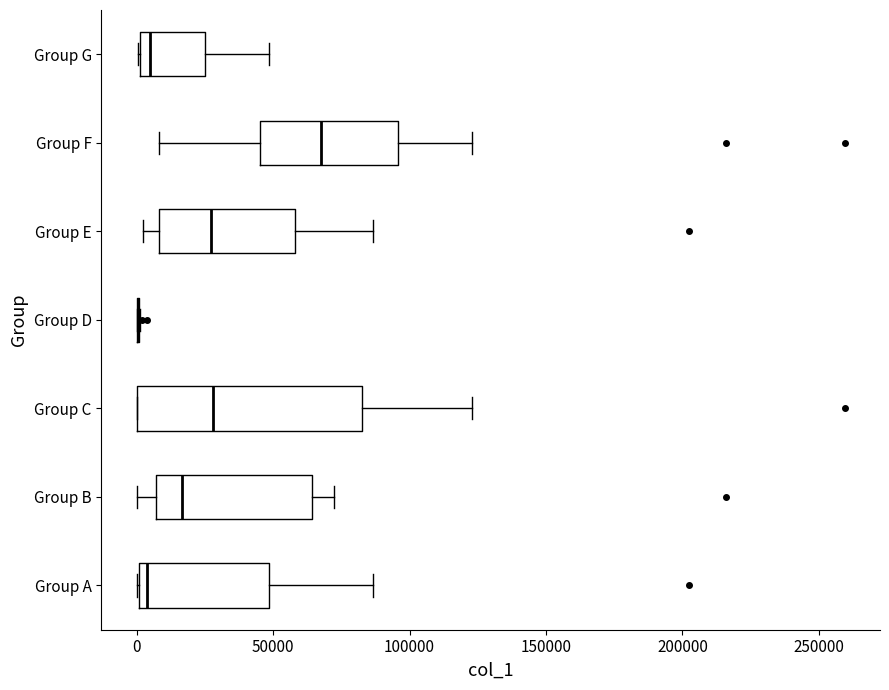

Reading bottom to top, transcribe this box plot: for each box, give where its median line is, the range the box spans, and where its two whiskers end, as read against the x-axis. The values are not printed on the chart, so give them approximately, as read against the axis.

Group A: median 5000, box 0 to 50000, whiskers 0 to 85000
Group B: median 15000, box 5000 to 65000, whiskers 0 to 70000
Group C: median 30000, box 0 to 85000, whiskers 0 to 125000
Group D: box collapsed to a line at 0, whiskers 0 to 0
Group E: median 25000, box 10000 to 60000, whiskers 0 to 85000
Group F: median 65000, box 45000 to 95000, whiskers 10000 to 125000
Group G: median 5000, box 0 to 25000, whiskers 0 to 50000